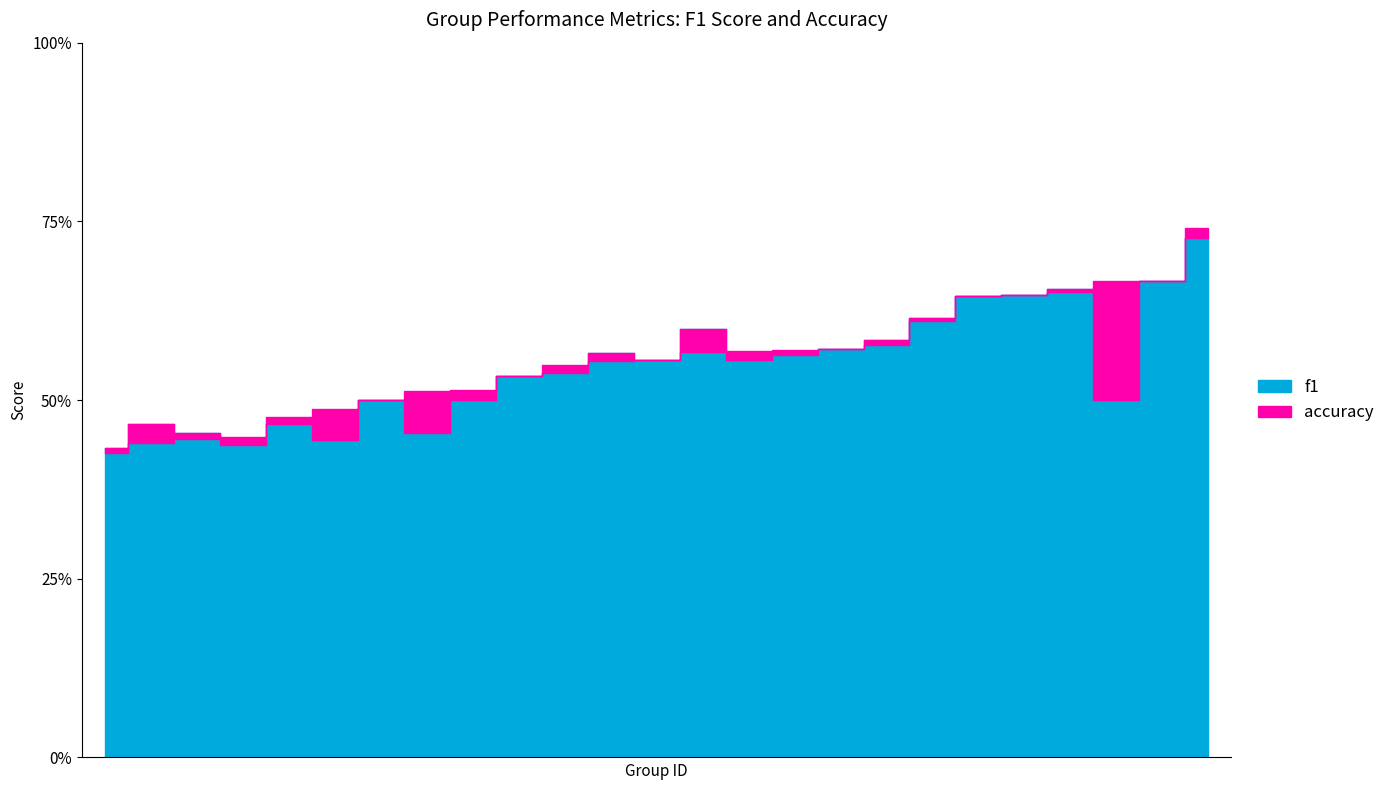

What is the sum of the accuracy values at 4 and 26?

1.3